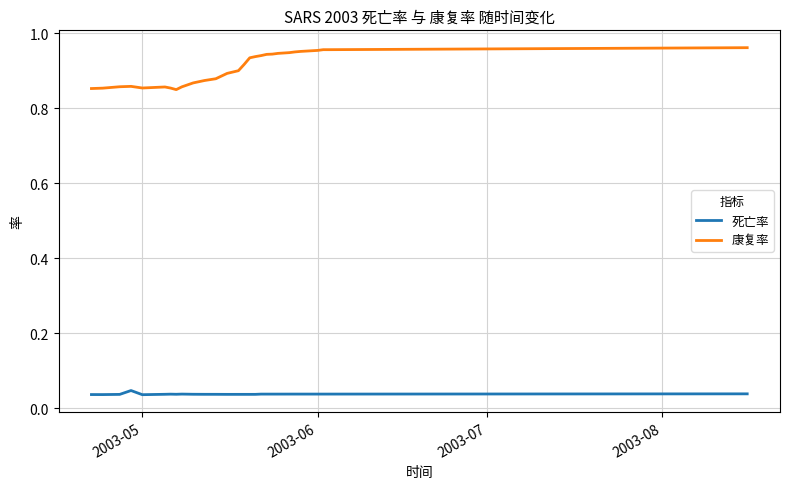

True or false: 康复率 and 死亡率 cross at least once.

False